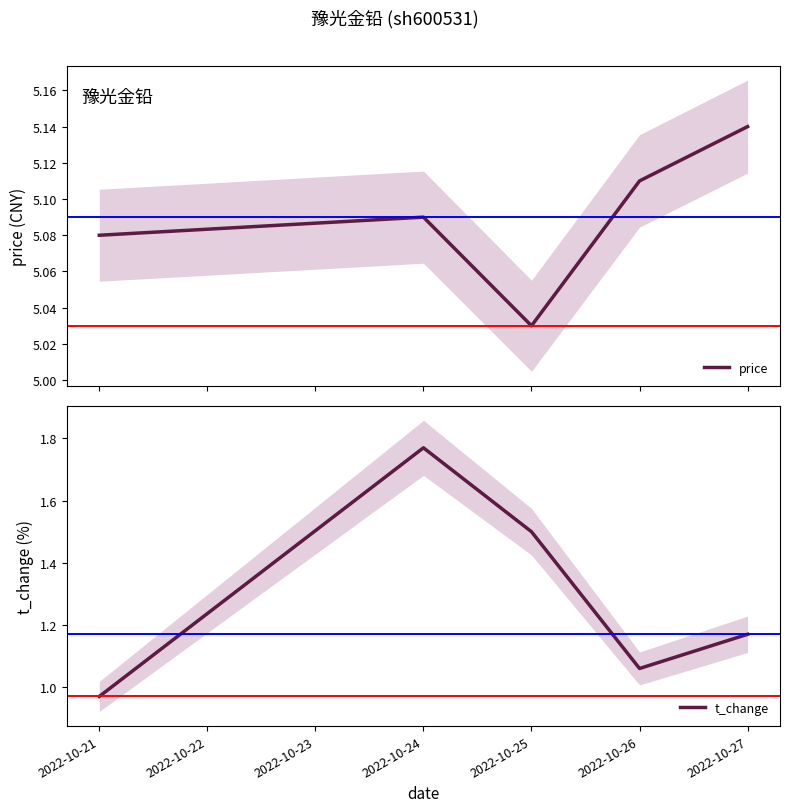

What is the maximum value for t_change?

1.8